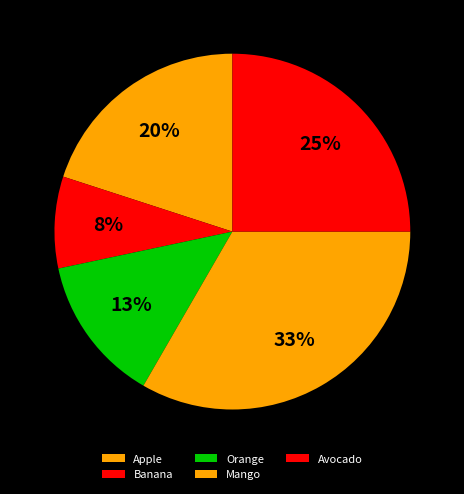

To the nearest percent, what percentage of the pie is Apple?

20%